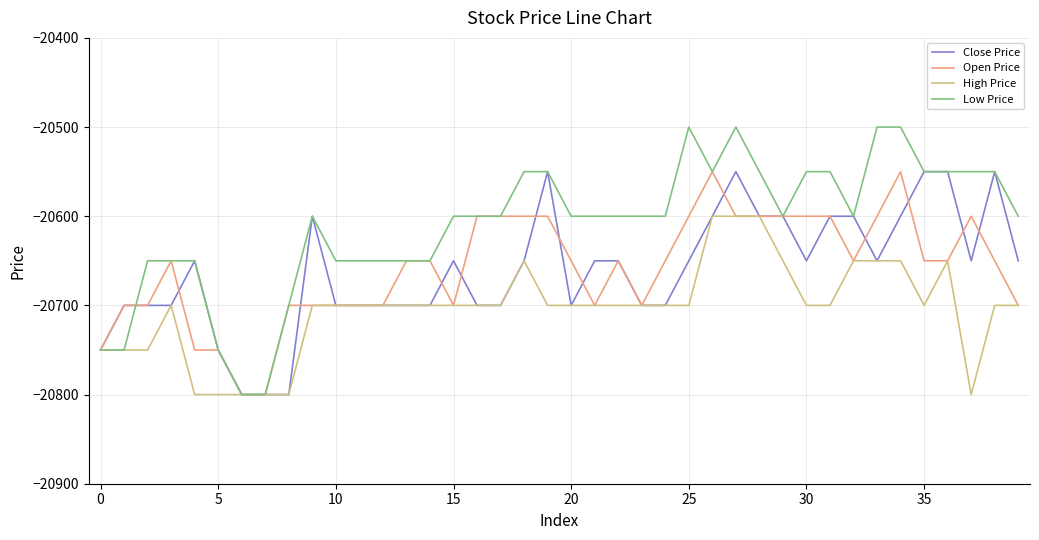

What is the smallest value displayed?

-20800